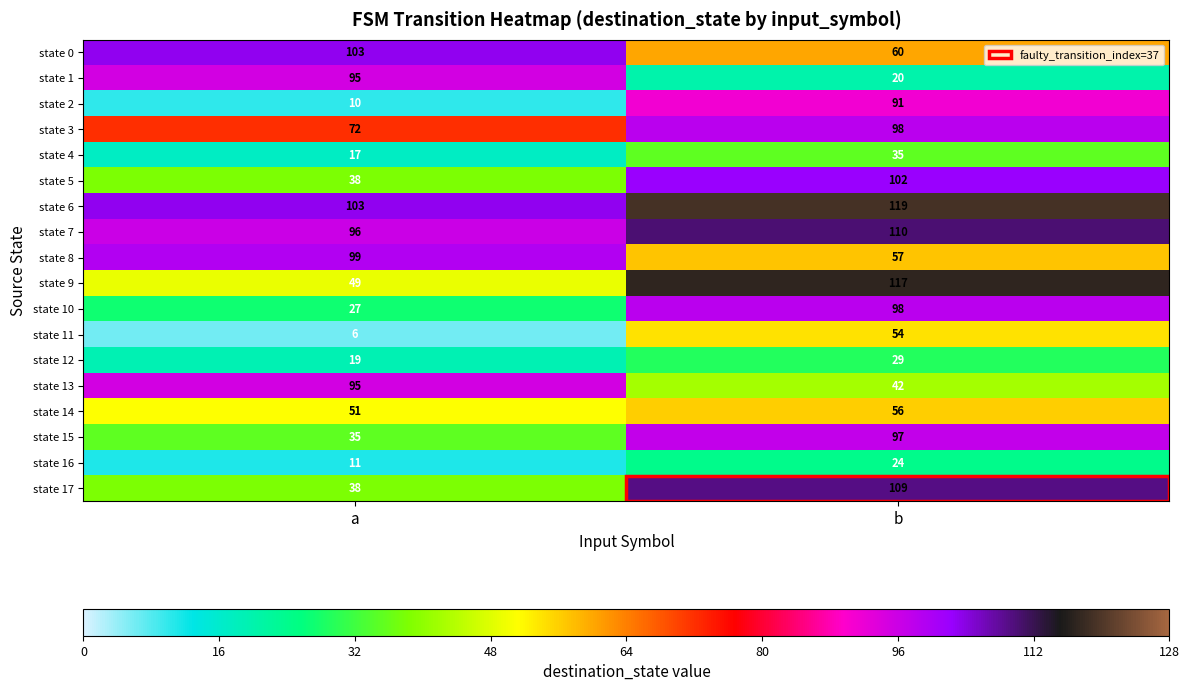

What is the difference between the state 6 values at a and b?

16